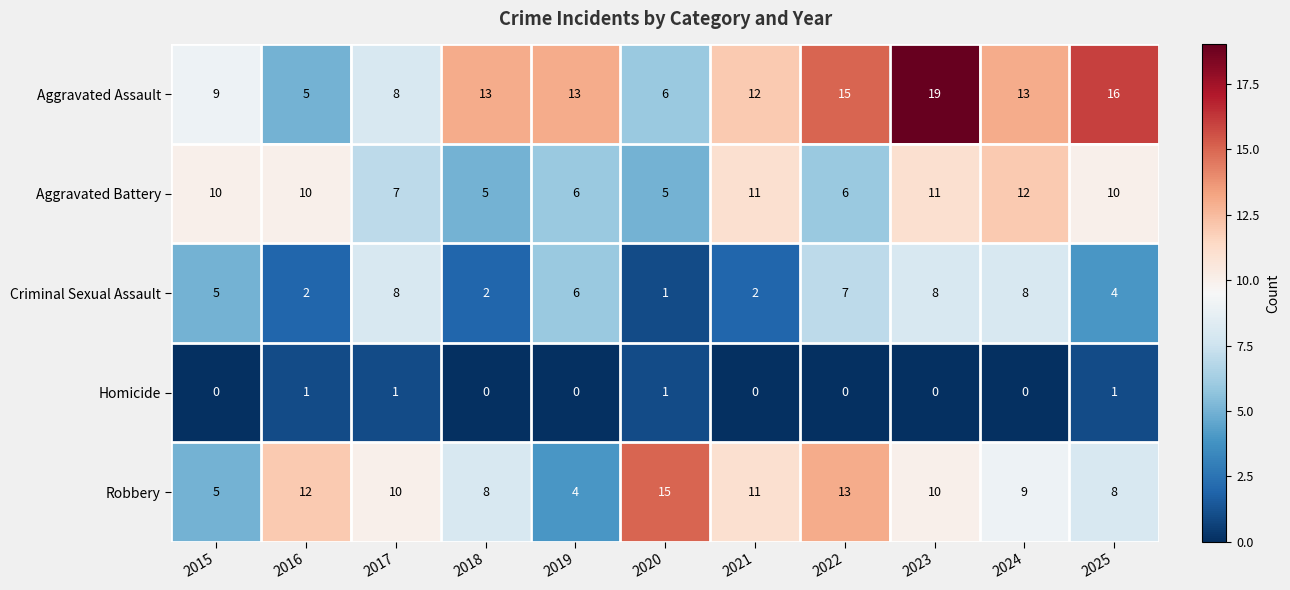

What is the difference between the maximum and minimum values in the Aggravated Assault series?

14